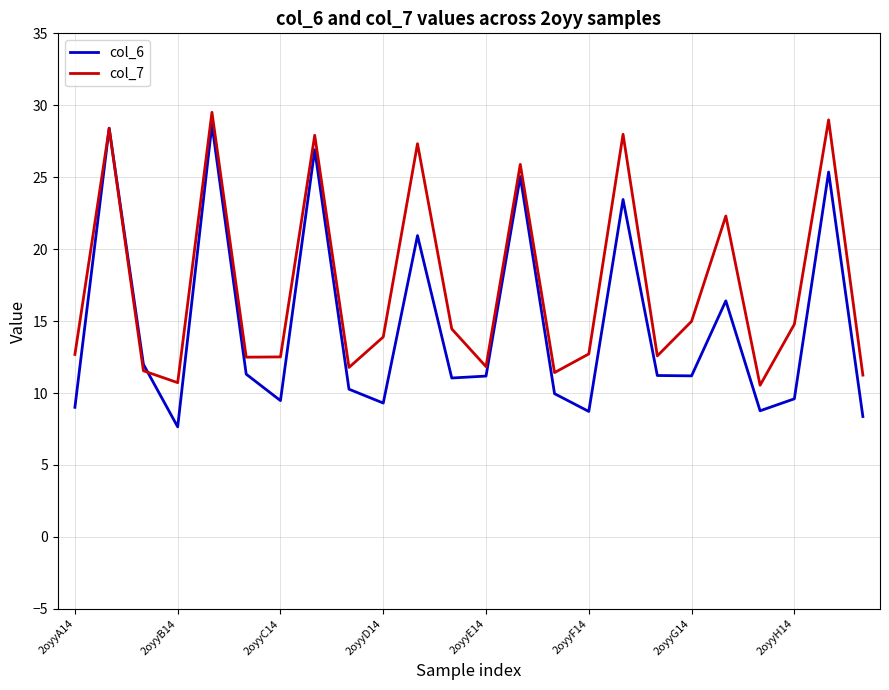

What is the minimum value for col_7?

10.5